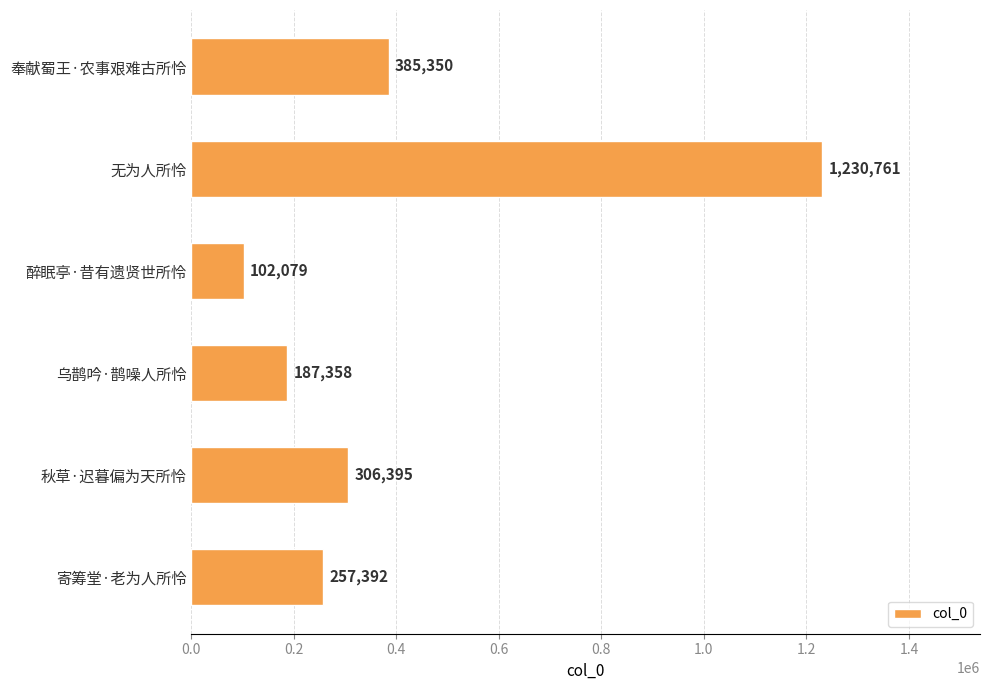

What is the maximum value shown in the chart?

1230761